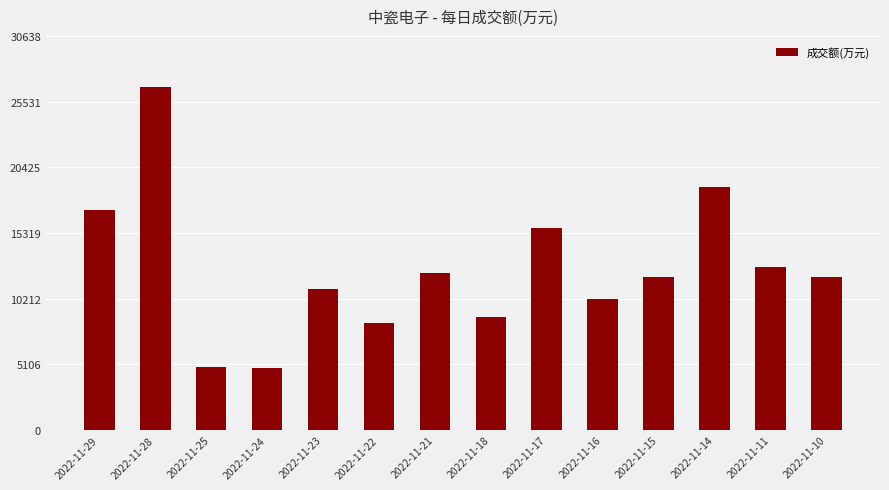

What is the difference between the values at 2022-11-14 and 2022-11-24?

14064